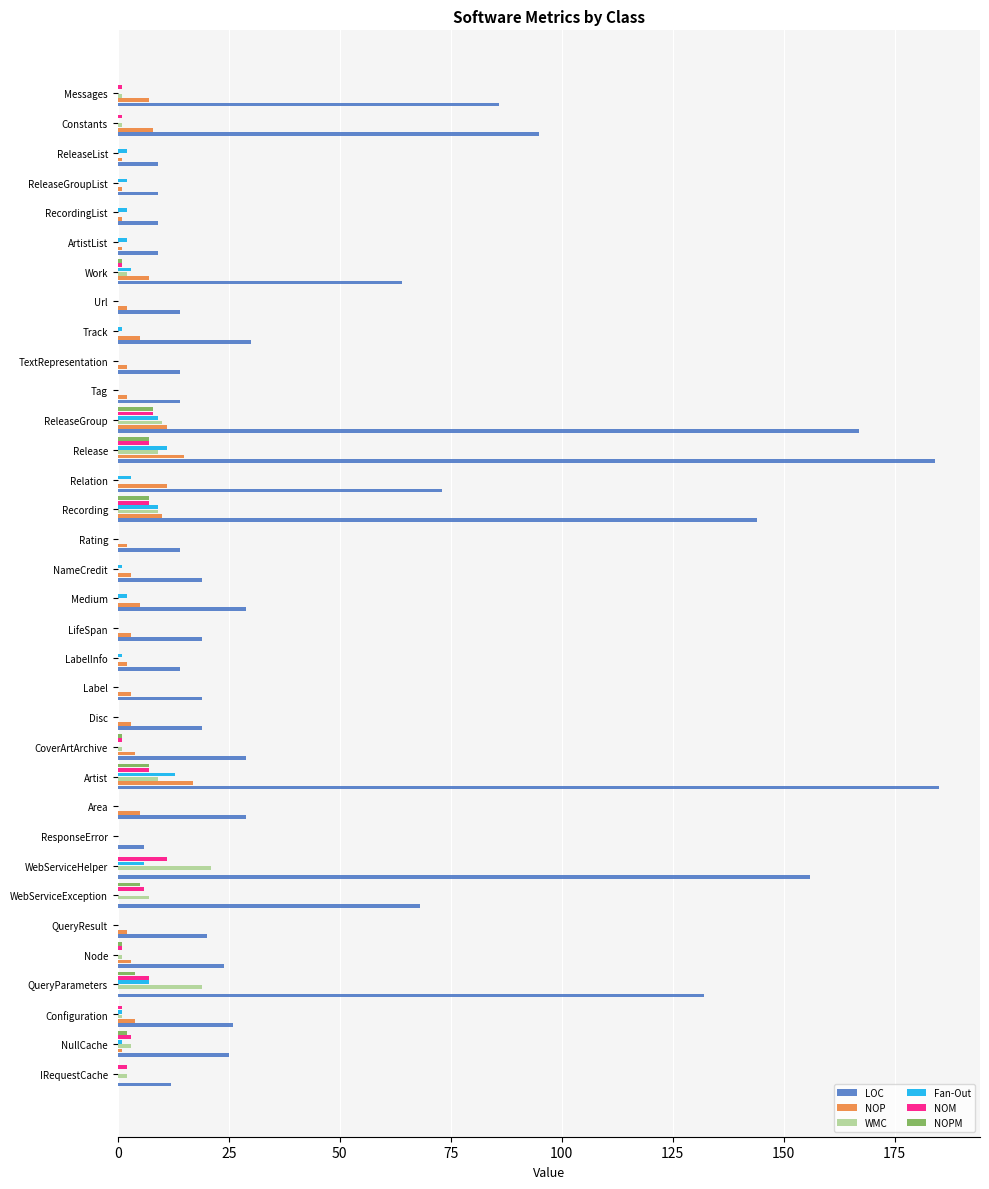

Which series changed the most between NameCredit and Recording?

LOC